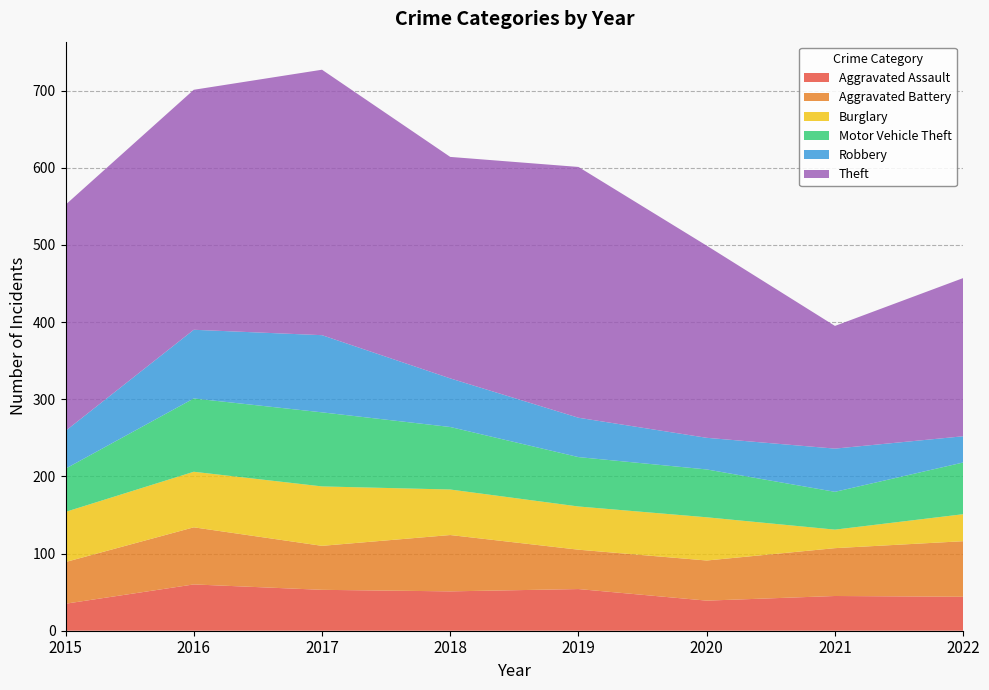

Reading left to right, what are all the values shown in this chart?

Aggravated Assault: 2015=35	2016=60	2017=53	2018=51	2019=54	2020=39	2021=45	2022=44
Aggravated Battery: 2015=54	2016=74	2017=57	2018=73	2019=51	2020=52	2021=62	2022=72
Burglary: 2015=65	2016=72	2017=77	2018=59	2019=56	2020=56	2021=24	2022=35
Motor Vehicle Theft: 2015=56	2016=95	2017=96	2018=81	2019=64	2020=62	2021=49	2022=67
Robbery: 2015=49	2016=89	2017=100	2018=63	2019=51	2020=41	2021=56	2022=34
Theft: 2015=293	2016=311	2017=344	2018=287	2019=325	2020=249	2021=159	2022=205